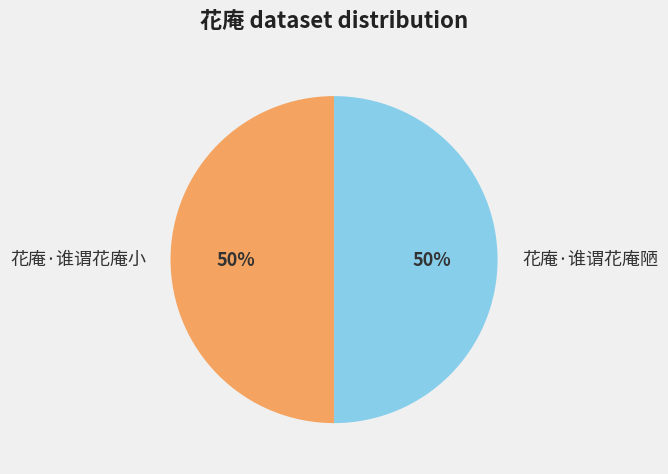

How many segments does this pie chart have?

2